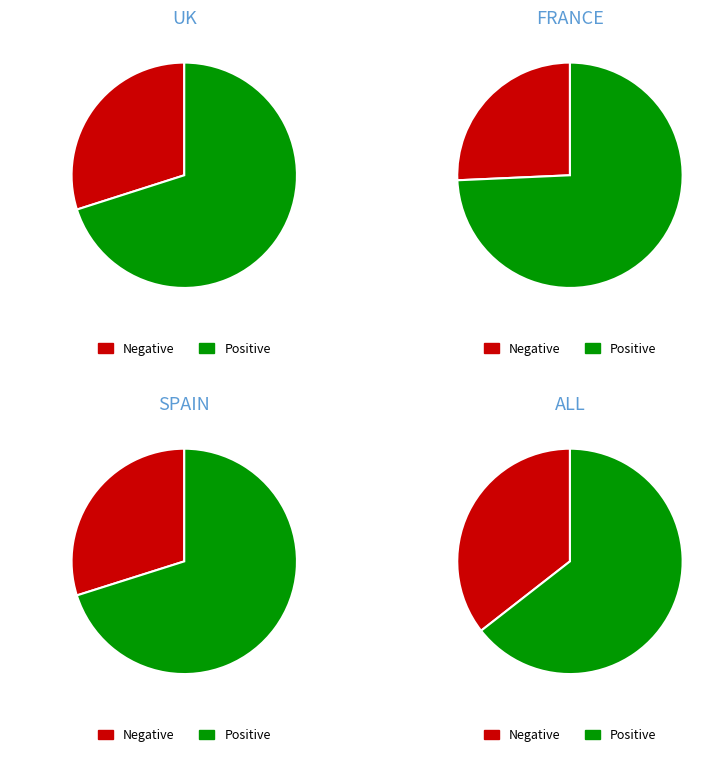

The FRANCE1 slice represents 2% of the pie. True or false?

False